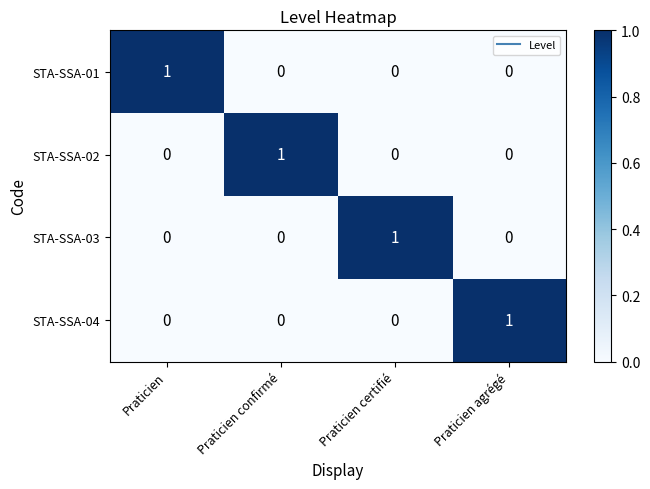

Reading left to right, transcribe all the data shown in this chart.

STA-SSA-01: 1	0	0	0
STA-SSA-02: 0	1	0	0
STA-SSA-03: 0	0	1	0
STA-SSA-04: 0	0	0	1